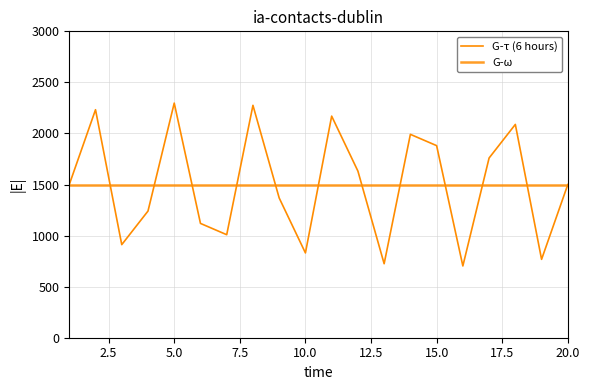

Does the chart have visible grid lines?

Yes